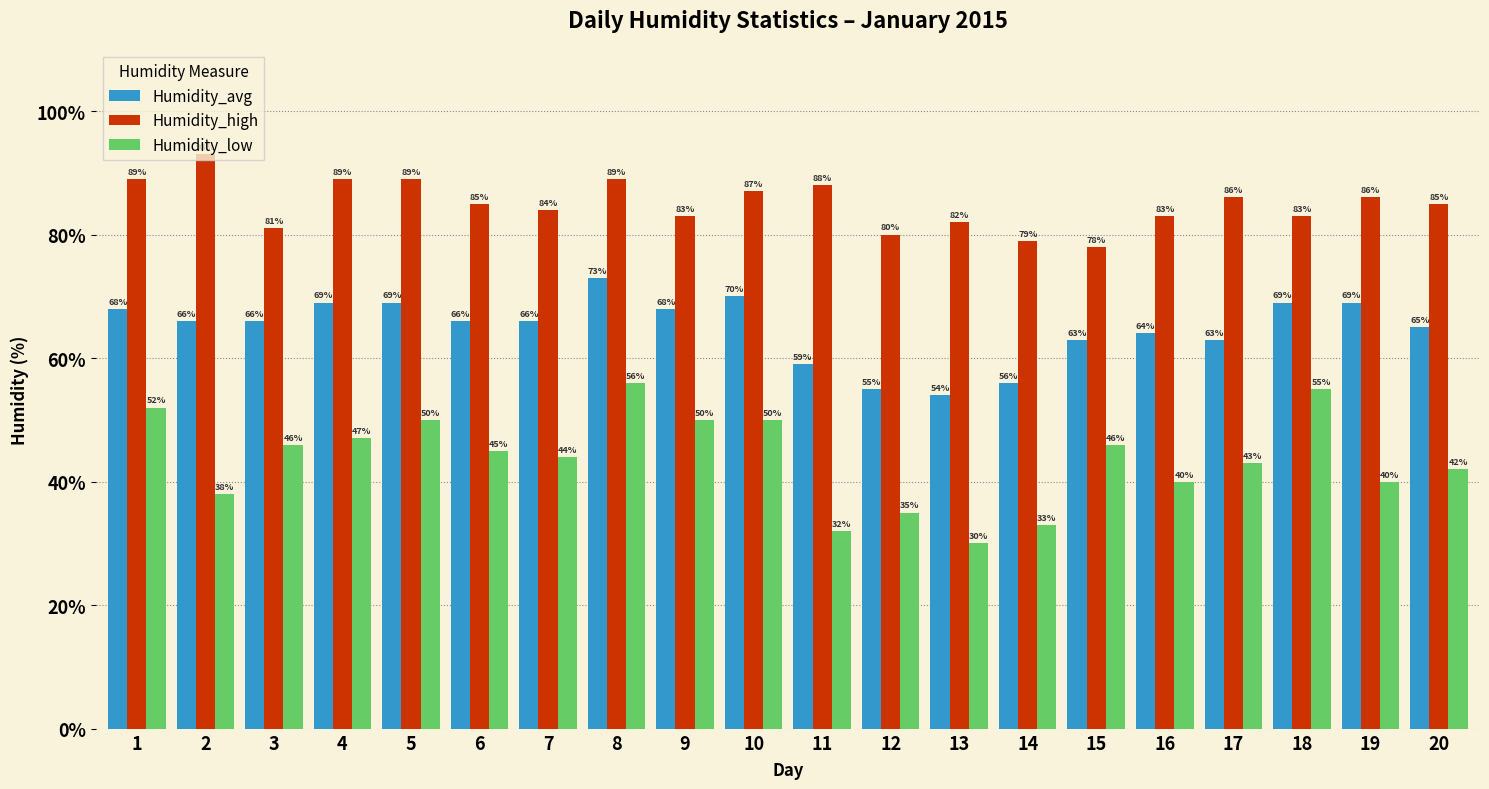

Reading right to left, what are all the values shown in this chart?

Humidity_avg: 65	69	69	63	64	63	56	54	55	59	70	68	73	66	66	69	69	66	66	68
Humidity_high: 85	86	83	86	83	78	79	82	80	88	87	83	89	84	85	89	89	81	93	89
Humidity_low: 42	40	55	43	40	46	33	30	35	32	50	50	56	44	45	50	47	46	38	52